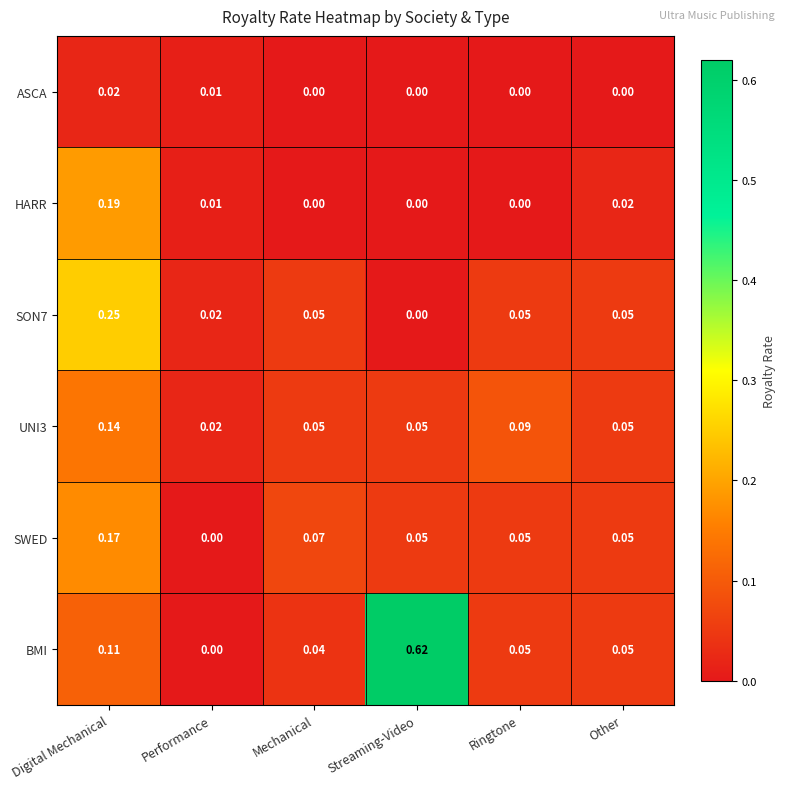

Which category has the highest value across all series?

Streaming-Video